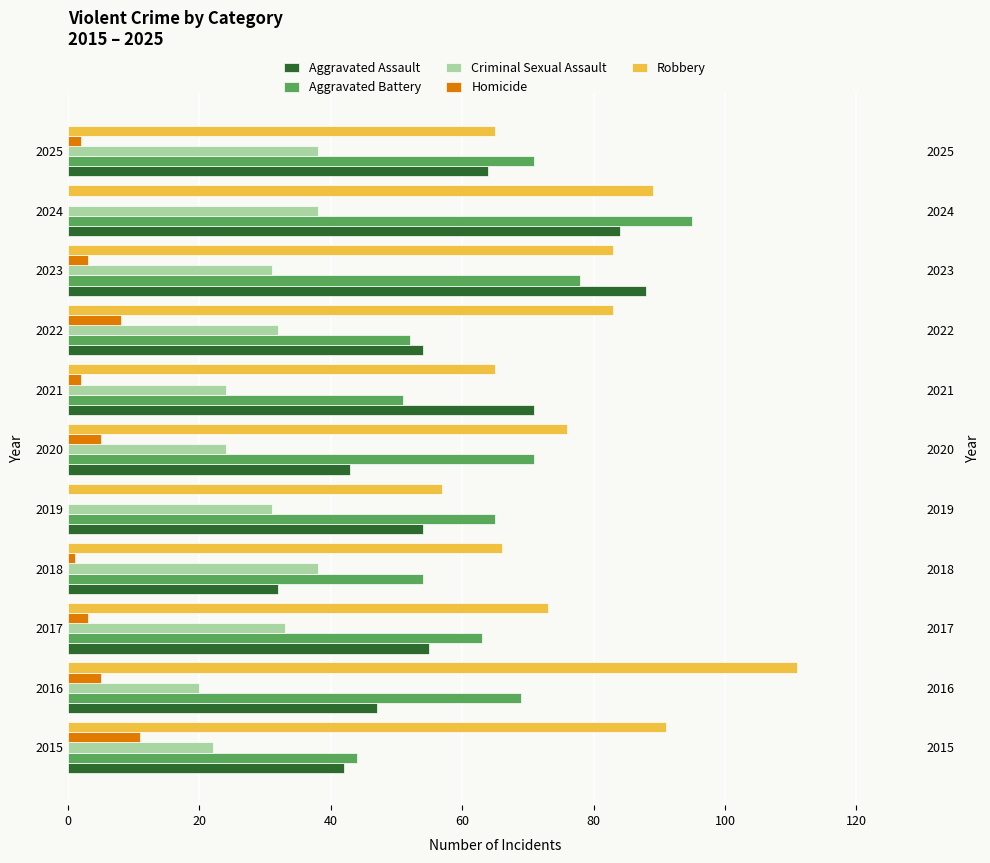

Count the number of categories in the chart.

11